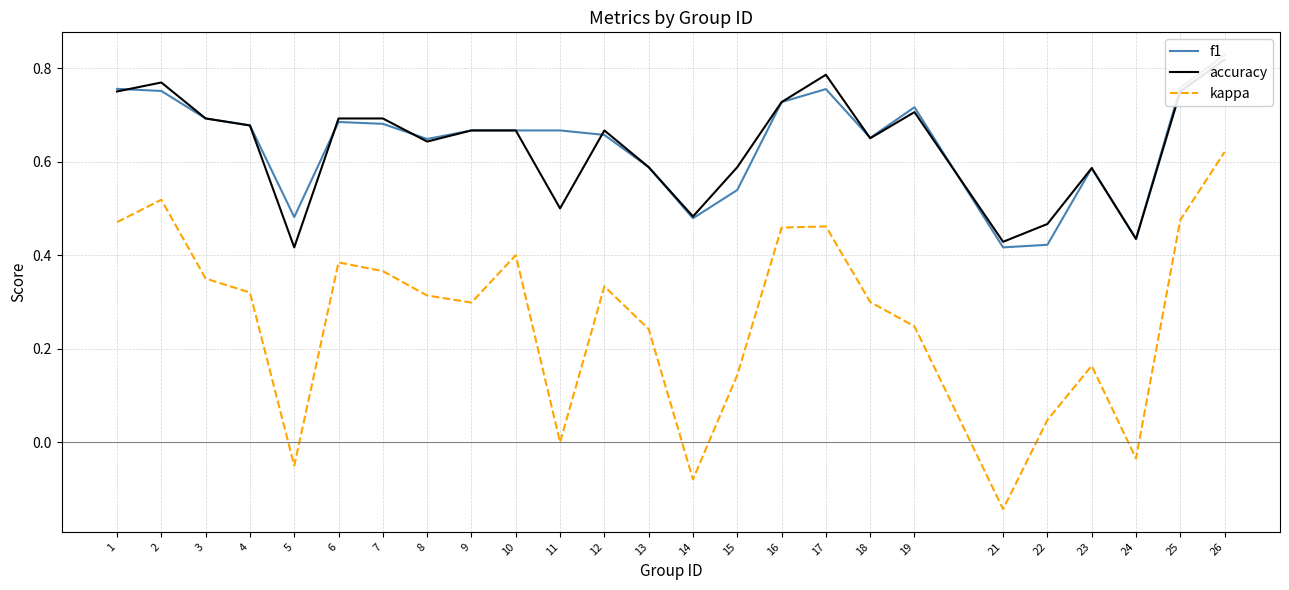

At which category does f1 reach its first local valley?

5